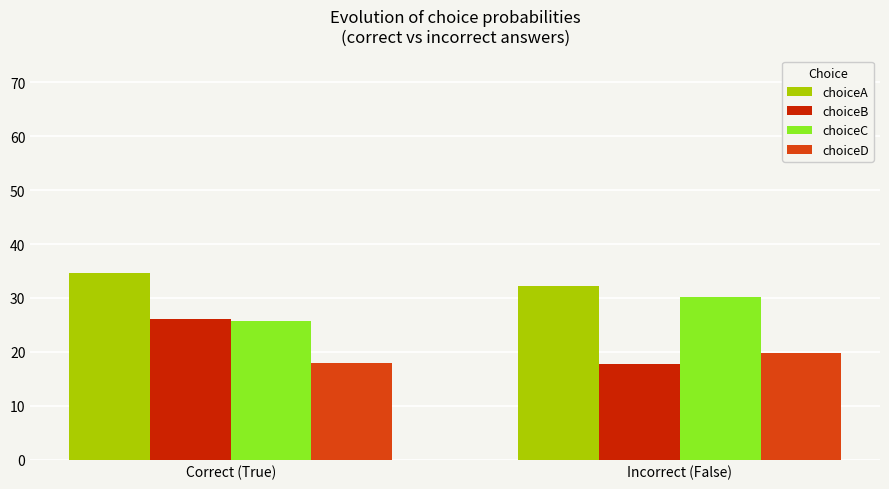

Rank the categories by choiceC value from lowest to highest.

Correct (True), Incorrect (False)